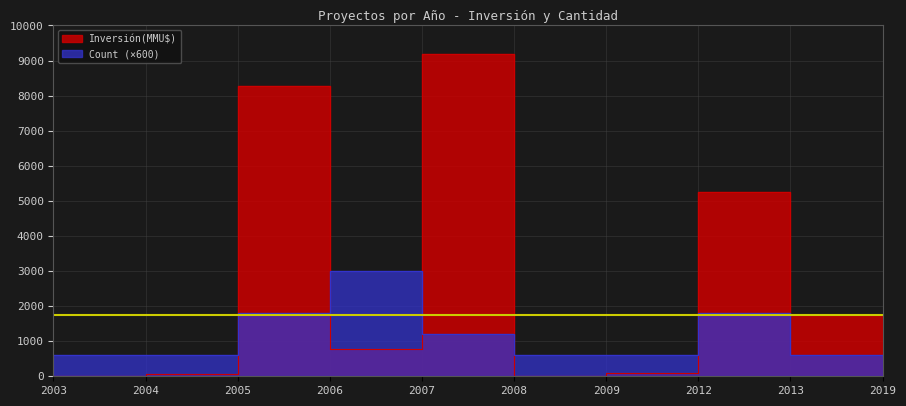

At which category does Count reach its first local peak?

2007